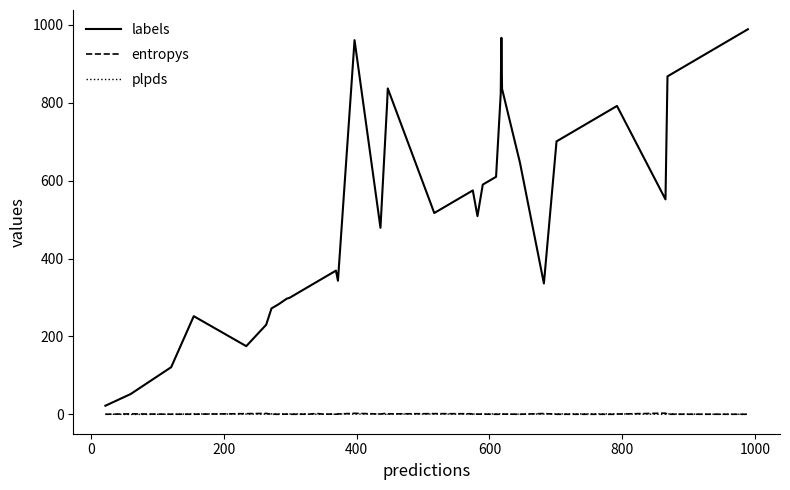

True or false: entropys and labels cross at least once.

False